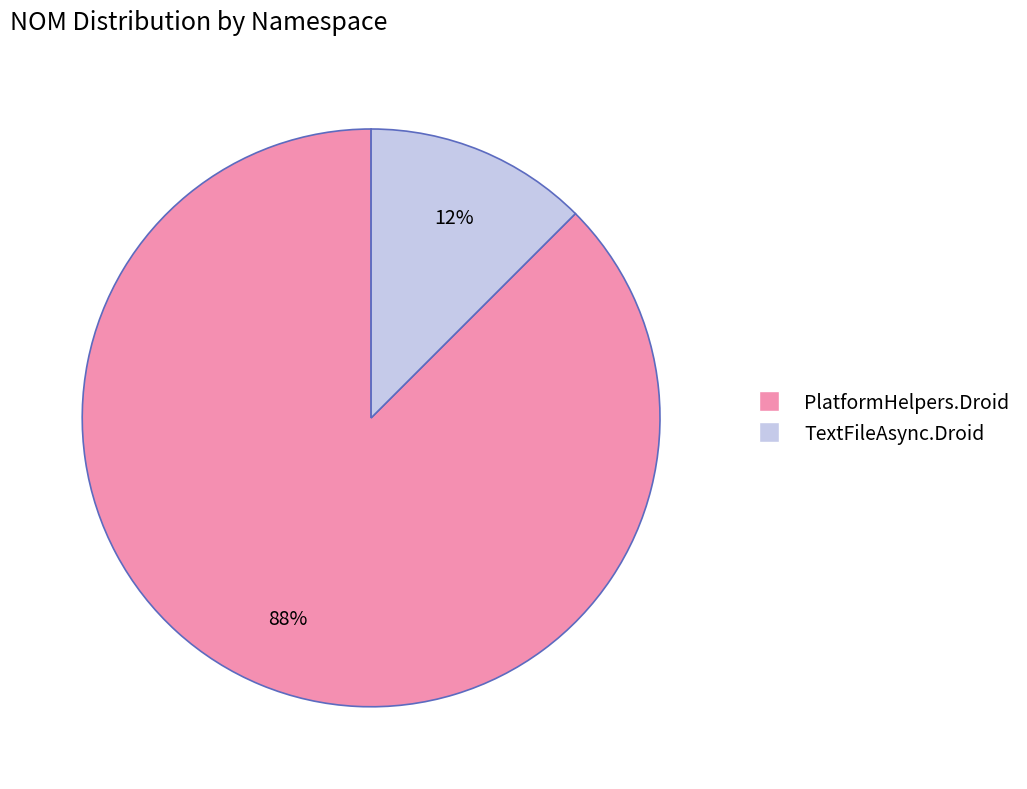

The PlatformHelpers.Droid slice represents 95% of the pie. True or false?

False